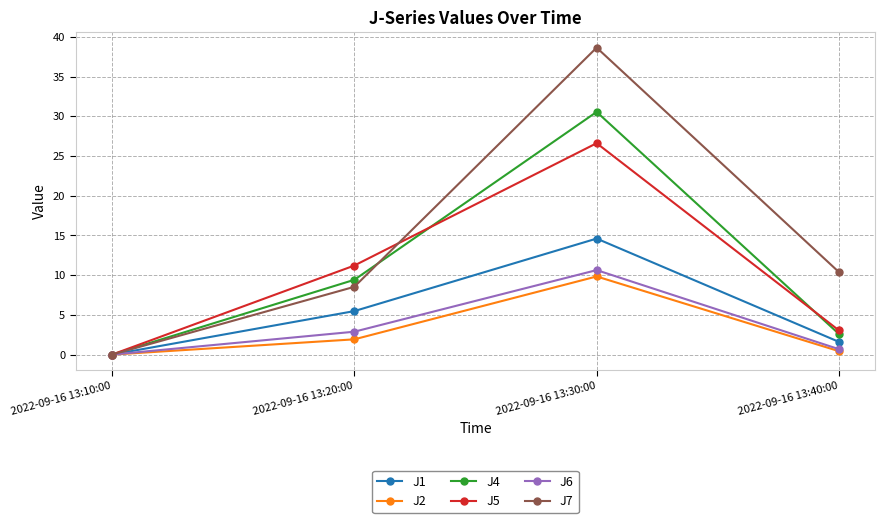

The value of J4 at 2022-09-16 13:30:00 is 30.6. True or false?

True